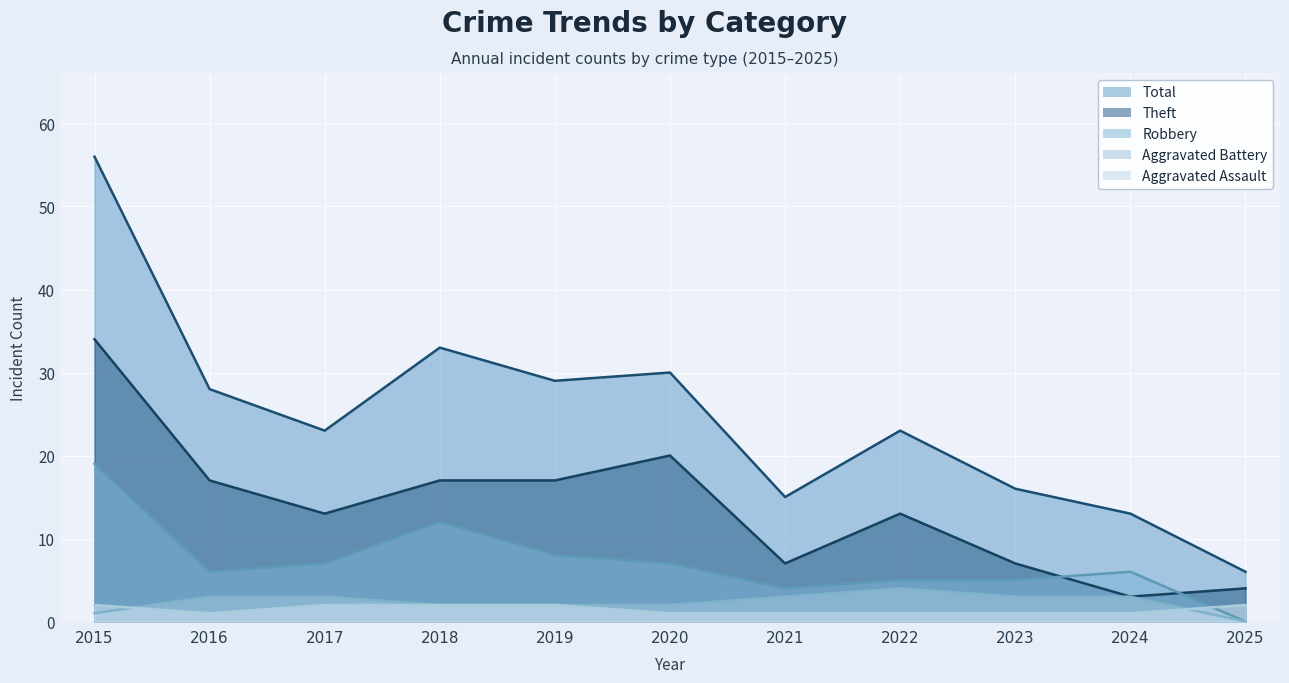

Between 2018 and 2016, which is larger?

2018